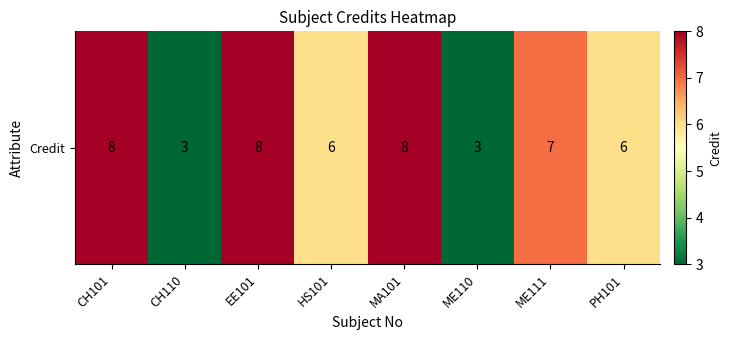

What is the change in value from CH110 to EE101?

+5